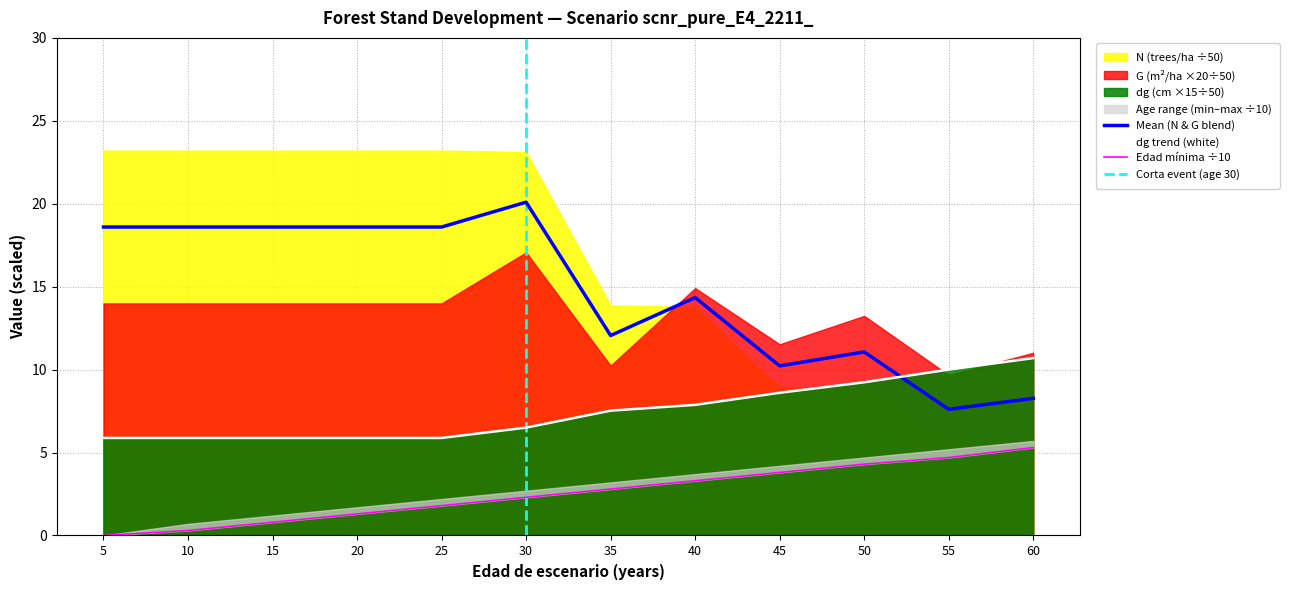

How many times do dg and N cross each other?

1